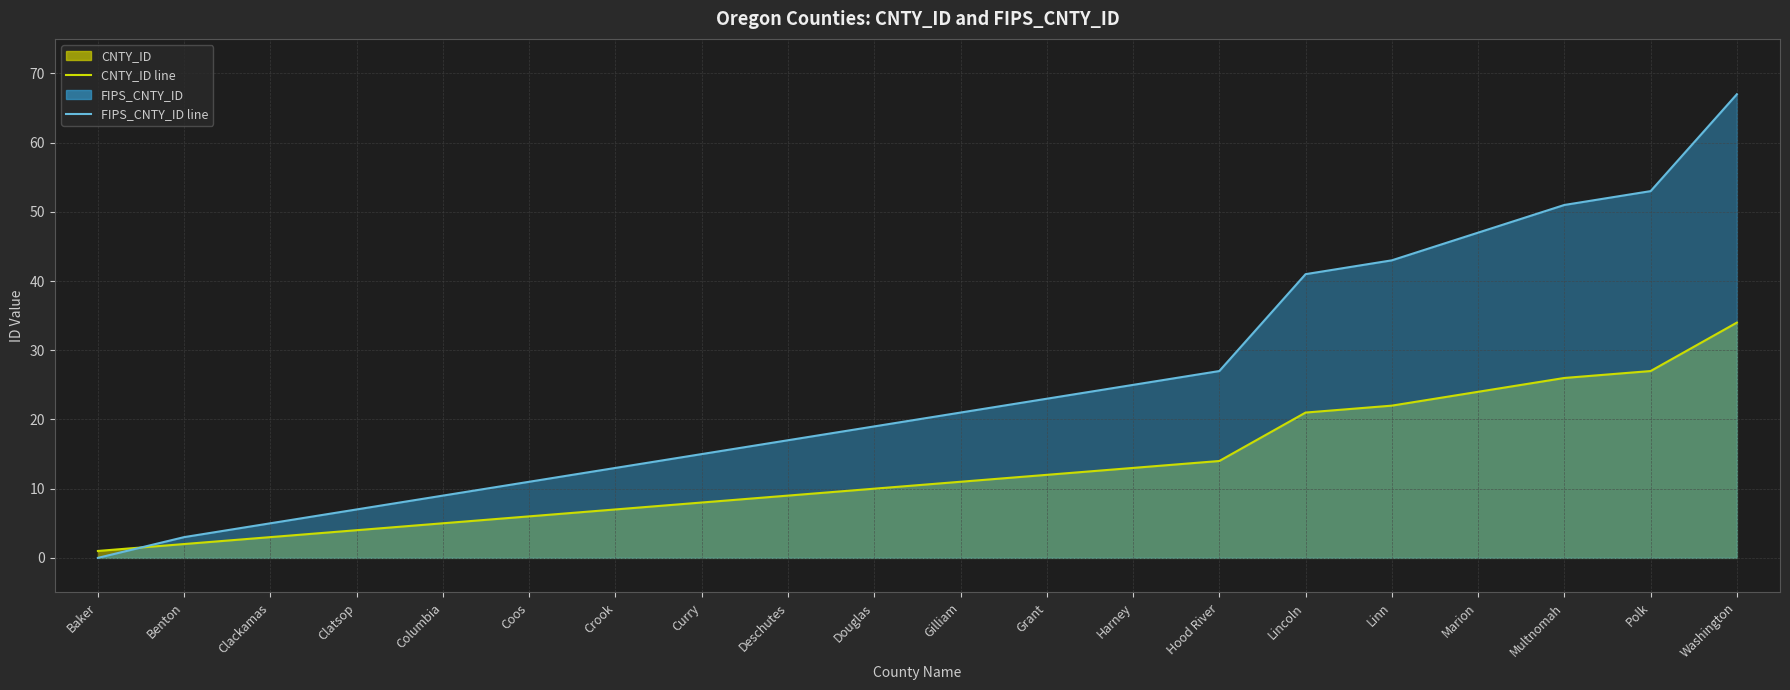

What is the spread (max minus min) of values at Linn?

21